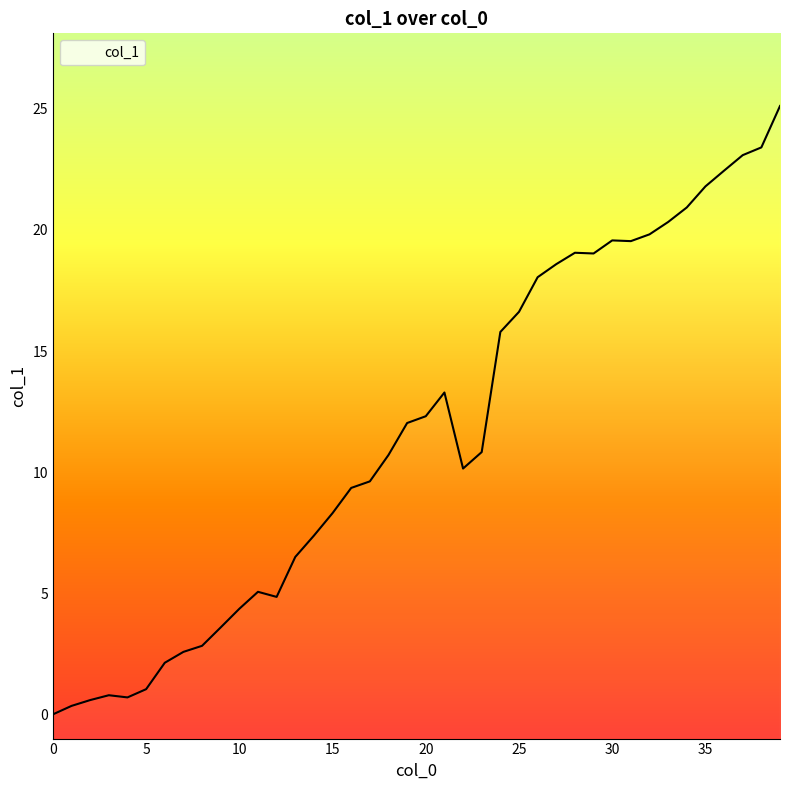

Reading right to left, list all the values displayed in this chart.

25.1	23.4	23.1	22.4	21.8	20.9	20.3	19.8	19.5	19.6	19.0	19.1	18.6	18.1	16.6	15.8	10.8	10.2	13.3	12.3	12.0	10.7	9.6	9.3	8.3	7.4	6.5	4.8	5.1	4.4	3.6	2.8	2.6	2.1	1.0	0.7	0.8	0.6	0.3	0.0